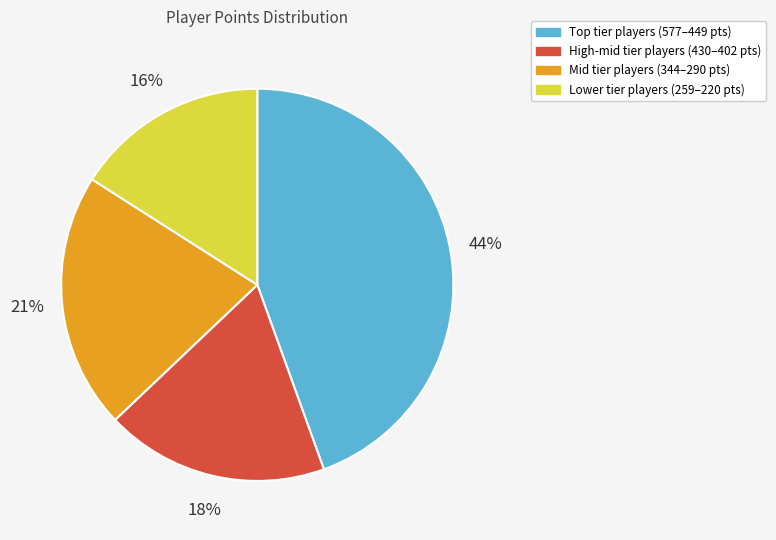

Is High-mid tier players (430–402 pts) the majority of the pie?

No